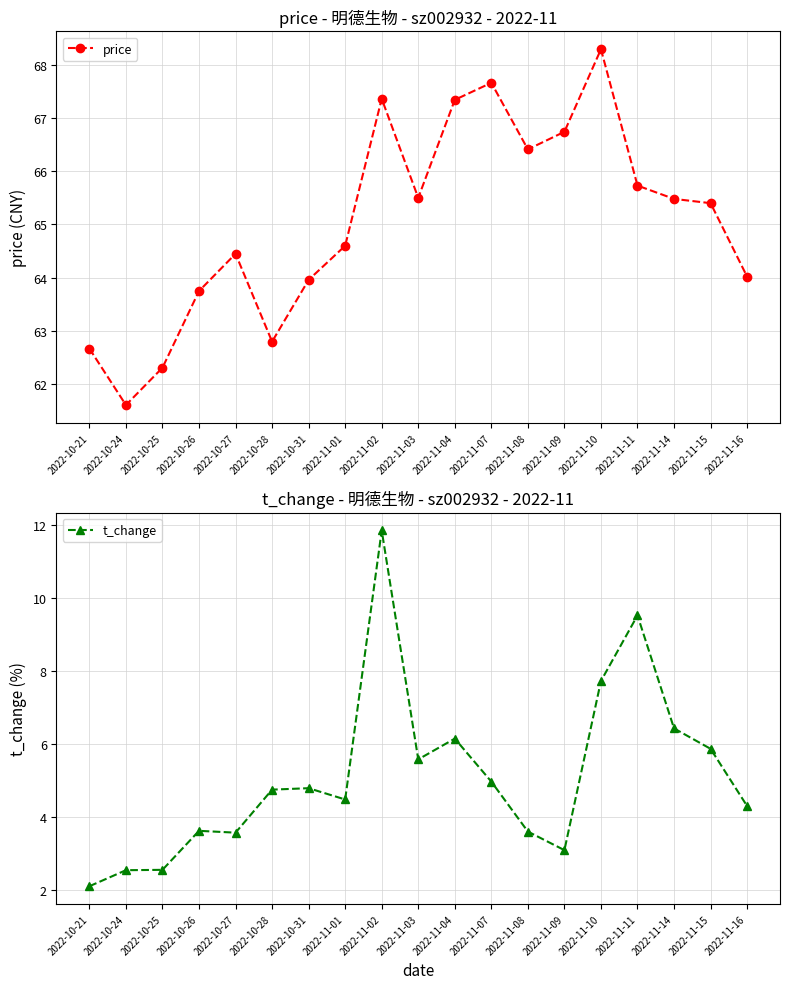

What is the difference between the second highest and minimum values in the price series?

6.0